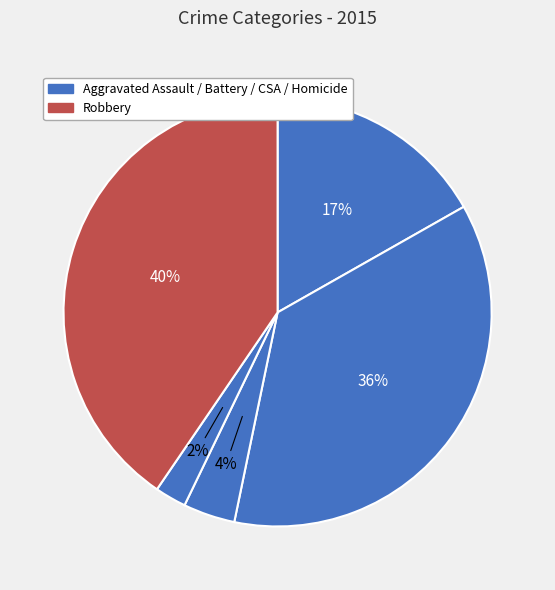

How many slices are in this pie chart?

5